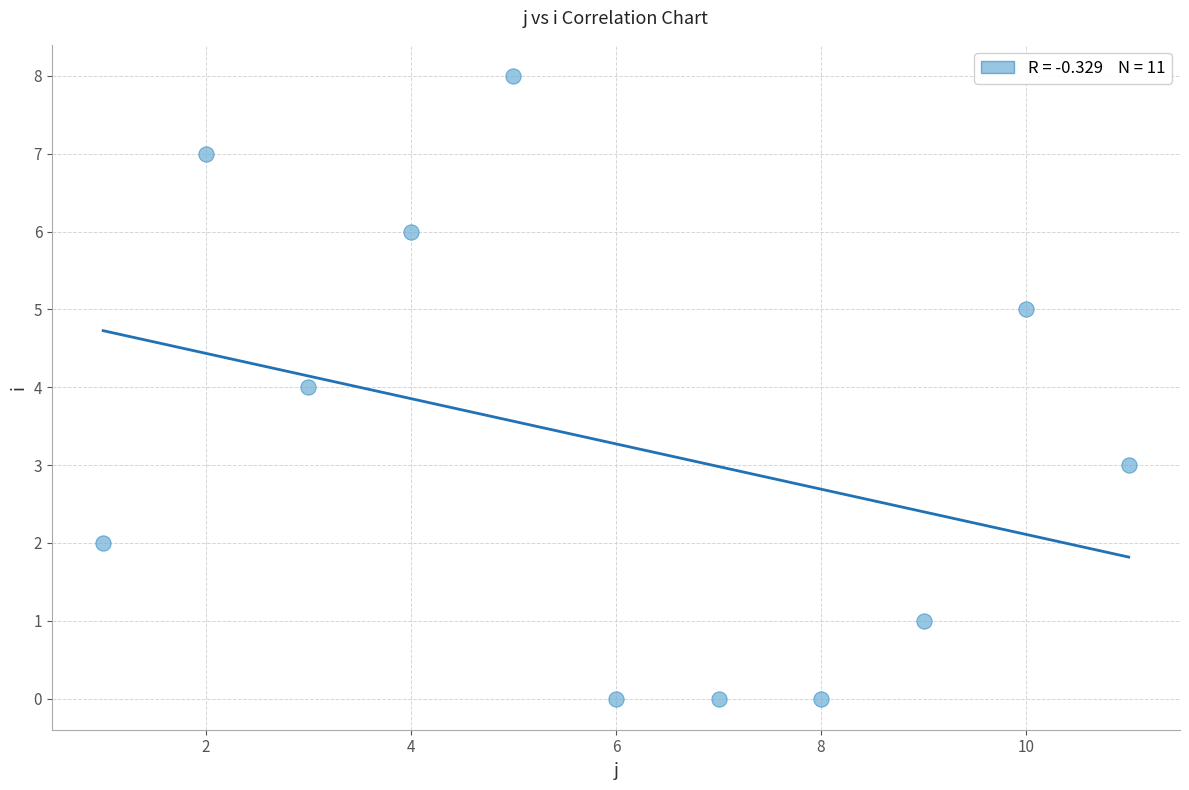

What is the average X value?

6